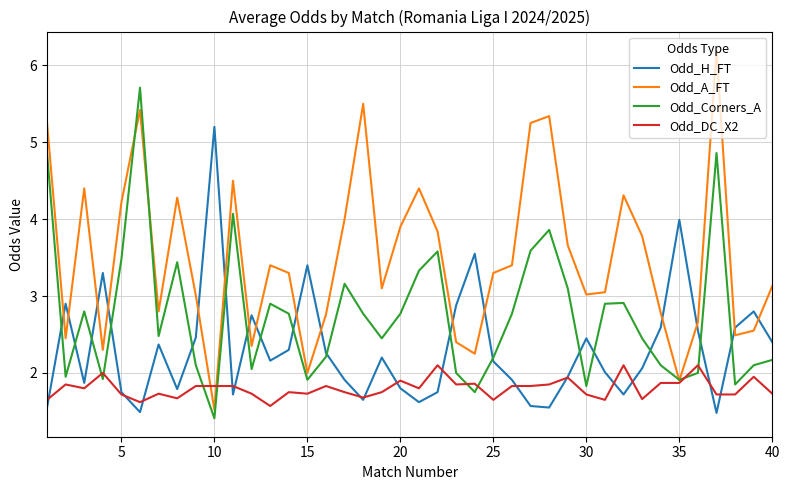

How many intersections are there between Odd_A_FT and Odd_H_FT?

16